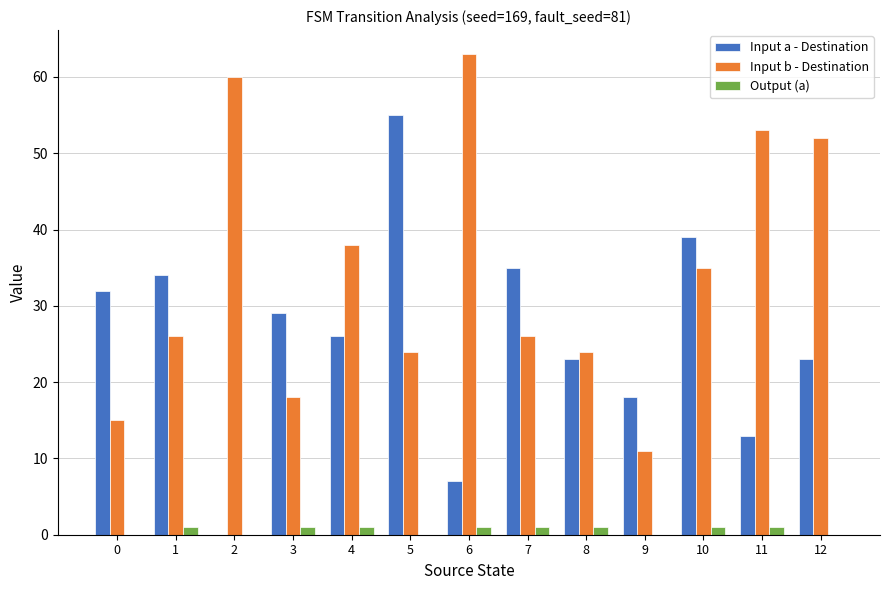

What are all the series names shown in the legend?

Input a - Destination, Input b - Destination, Output (a)